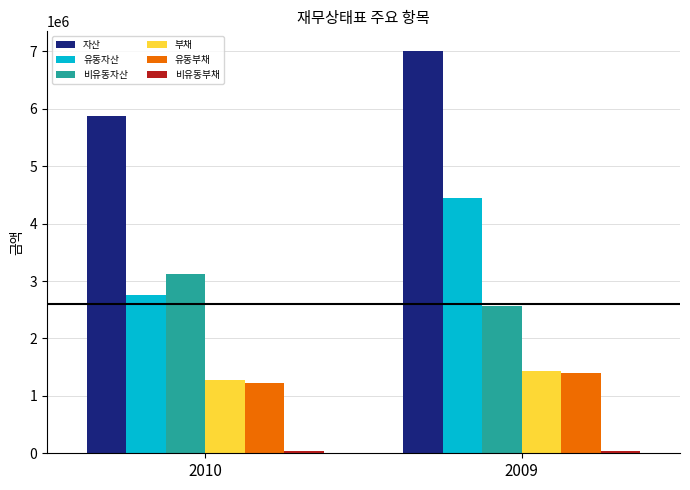

What is the highest value of the 유동자산 series?

4441781